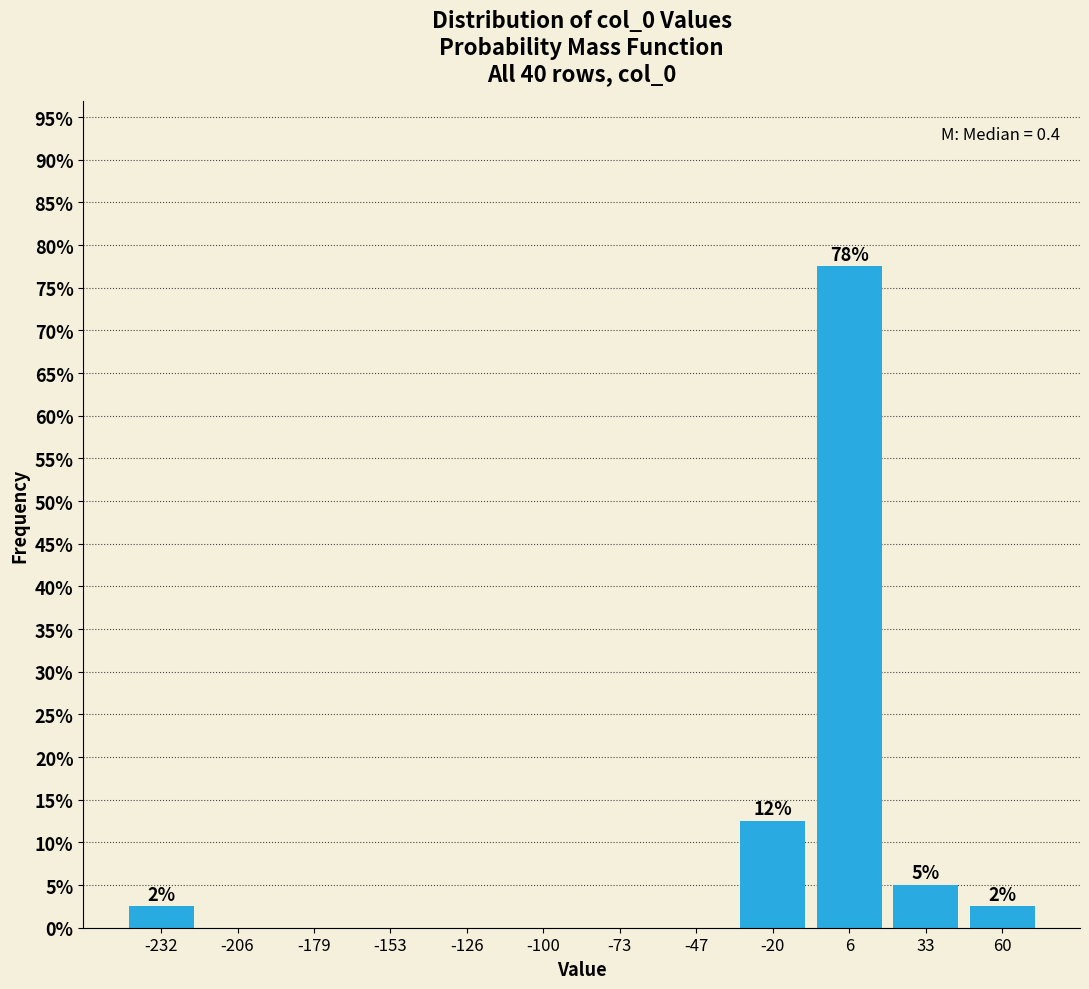

Which range on the x-axis has the tallest bar?

-5 to 20